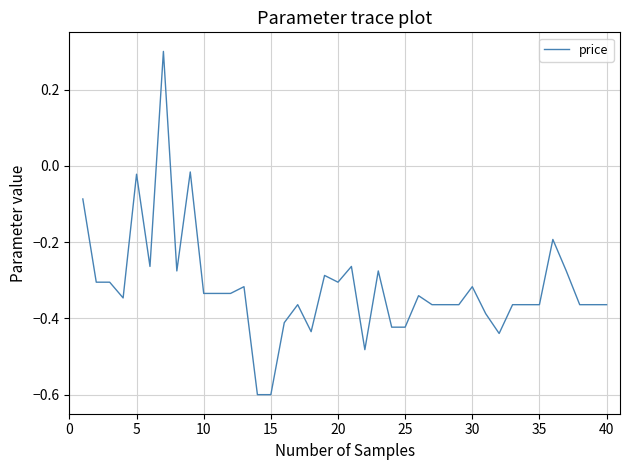

What is the difference between the maximum and minimum values?

0.9